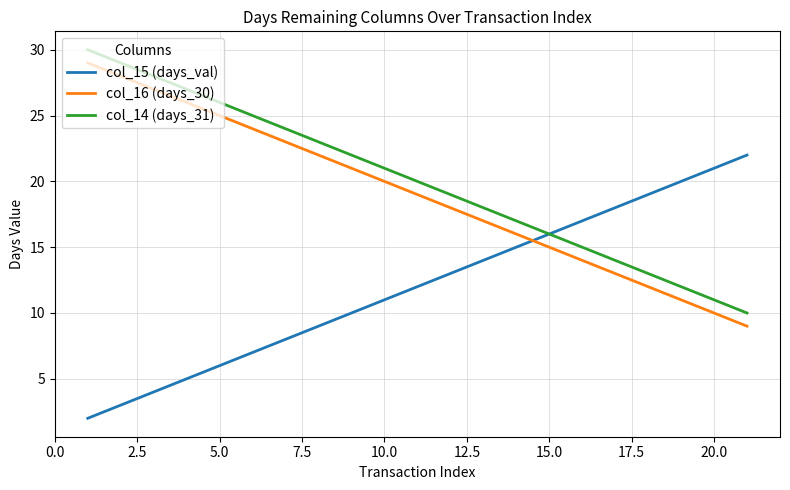

True or false: col_16 (days_30) and col_14 (days_31) cross at least once.

False